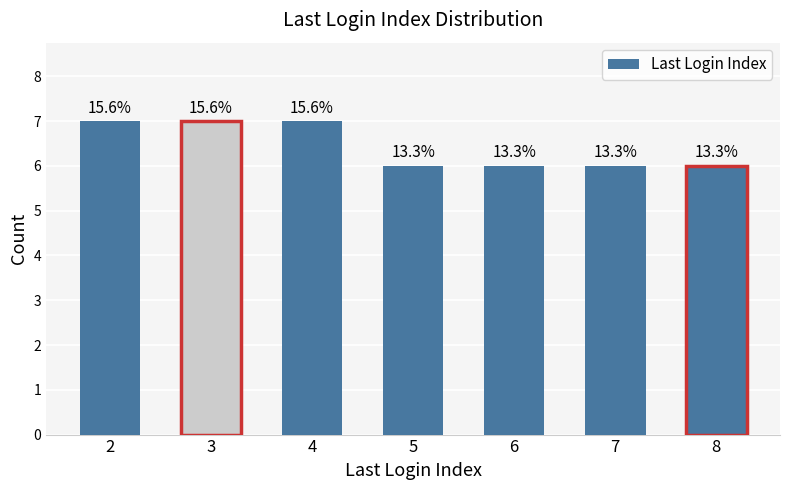

List the labels in order of value, largest first.

2, 3, 4, 5, 6, 7, 8